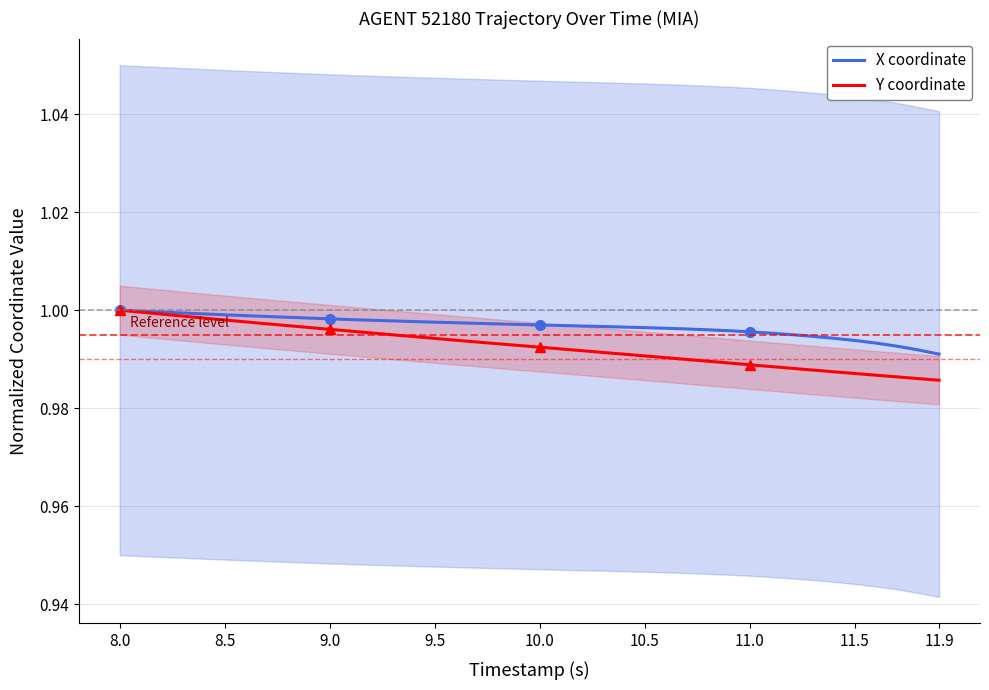

List the series in order of their overall mean, highest first.

X coordinate, Y coordinate